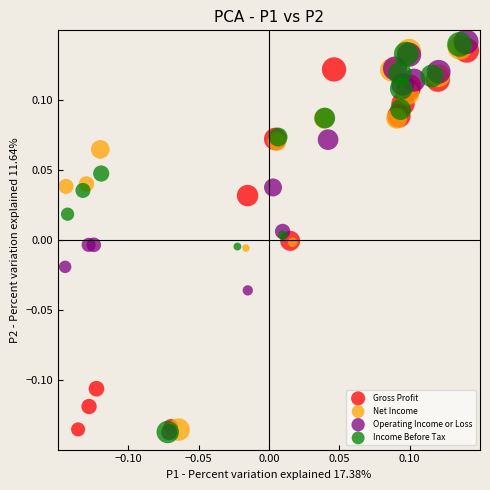

Which series has the widest spread of Y values?

Operating Income or Loss